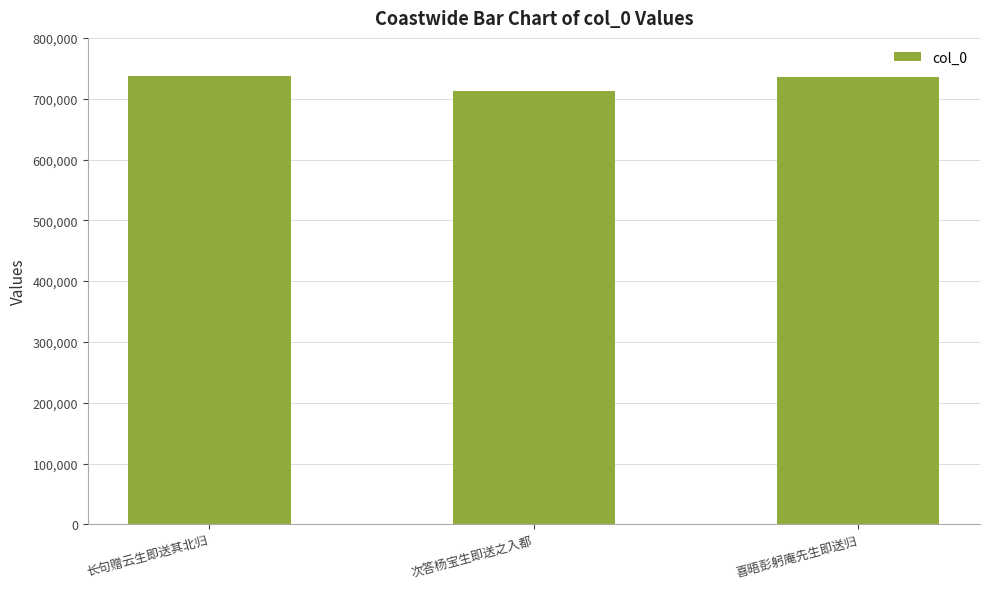

What is the average value?

728121